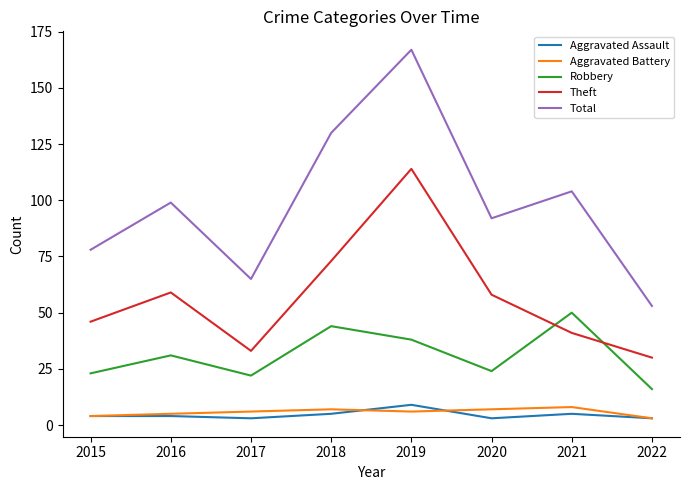

Is this an area chart (filled region under the line)?

No